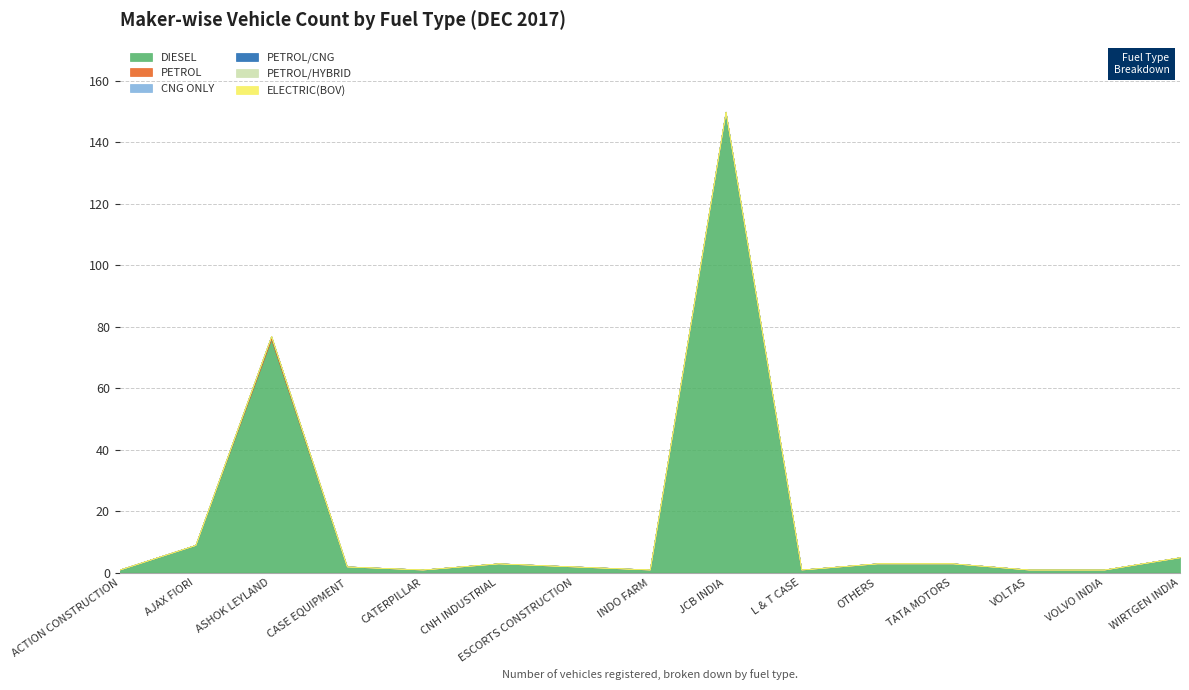

List the labels in order of DIESEL value, smallest first.

ACTION CONSTRUCTION, CATERPILLAR, INDO FARM, L & T CASE, VOLTAS, VOLVO INDIA, CASE EQUIPMENT, ESCORTS CONSTRUCTION, CNH INDUSTRIAL, OTHERS, TATA MOTORS, WIRTGEN INDIA, AJAX FIORI, ASHOK LEYLAND, JCB INDIA